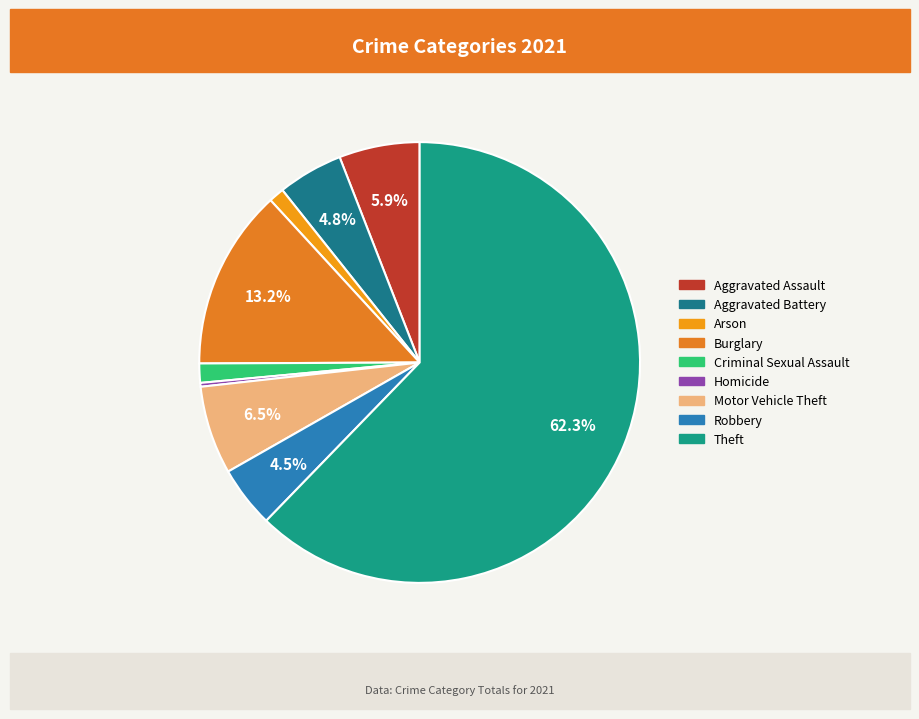

The Criminal Sexual Assault slice represents 1% of the pie. True or false?

True